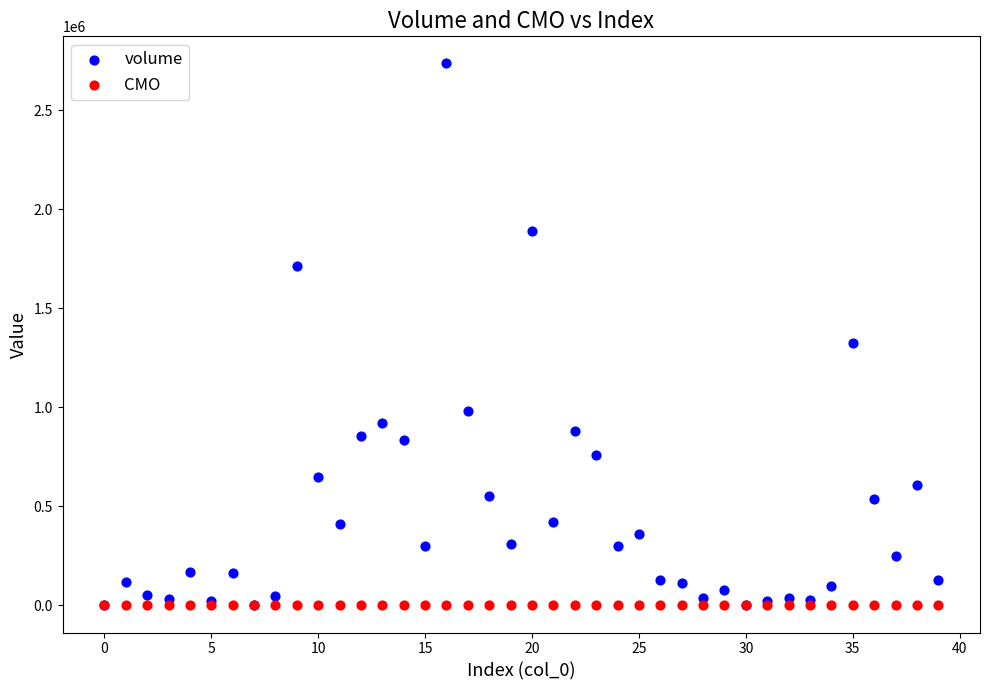

What are all the series names shown in the legend?

volume, CMO